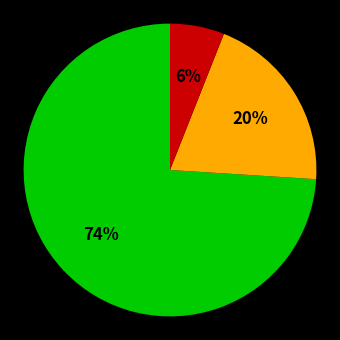

To the nearest percent, what is the average slice percentage?

33%